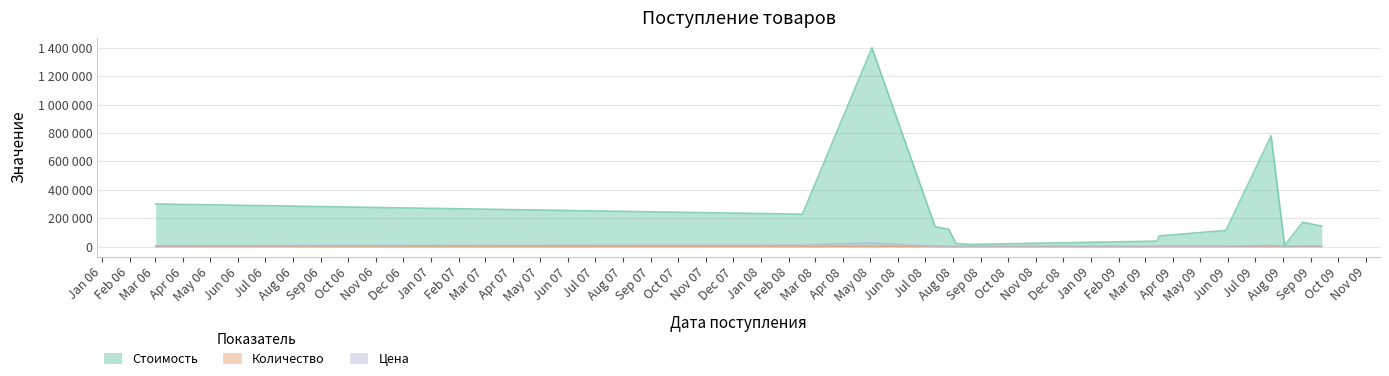

What is the minimum value for Количество?

6